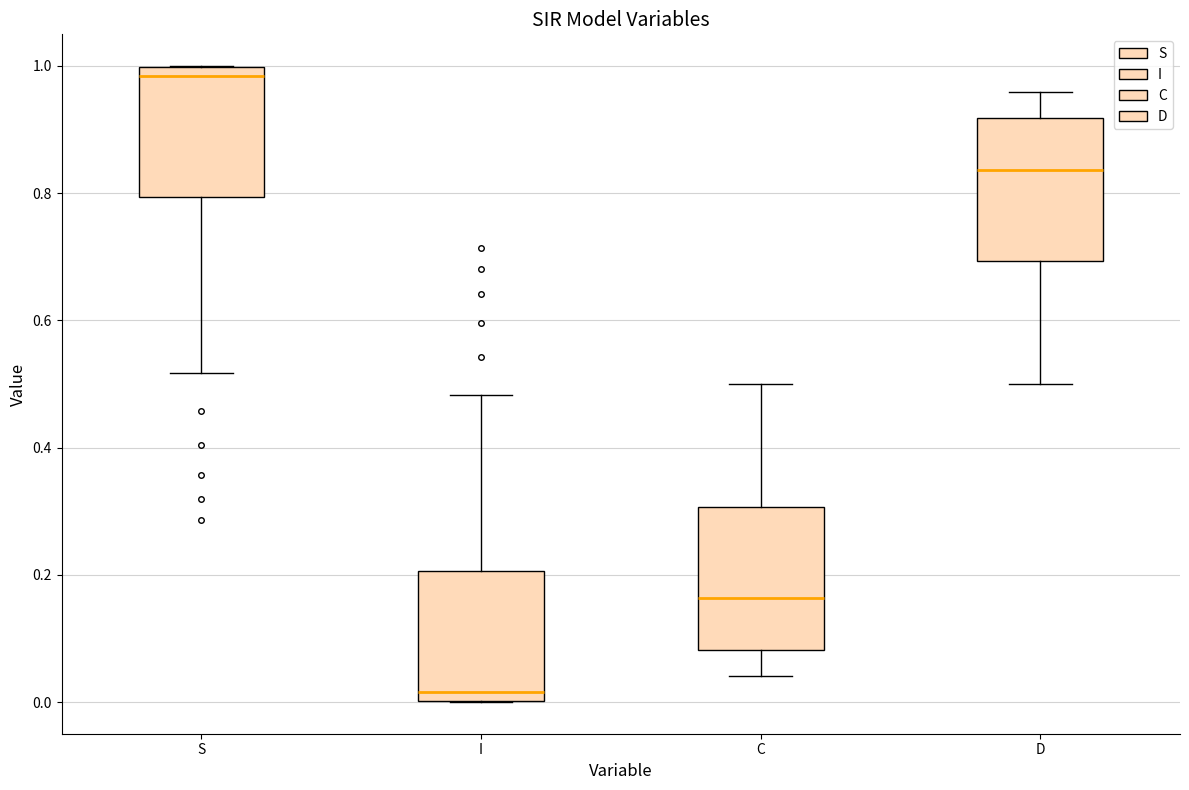

Reading left to right, transcribe this box plot: for each box, give where its median line is, the range the box spans, and where its two whiskers end, as read against the y-axis. The values are not printed on the chart, so give them approximately, as read against the axis.

S: median 0.98, box 0.80 to 1.00, whiskers 0.52 to 1.00
I: median 0.02, box 0.00 to 0.20, whiskers 0.00 to 0.48
C: median 0.16, box 0.08 to 0.30, whiskers 0.04 to 0.50
D: median 0.84, box 0.70 to 0.92, whiskers 0.50 to 0.96